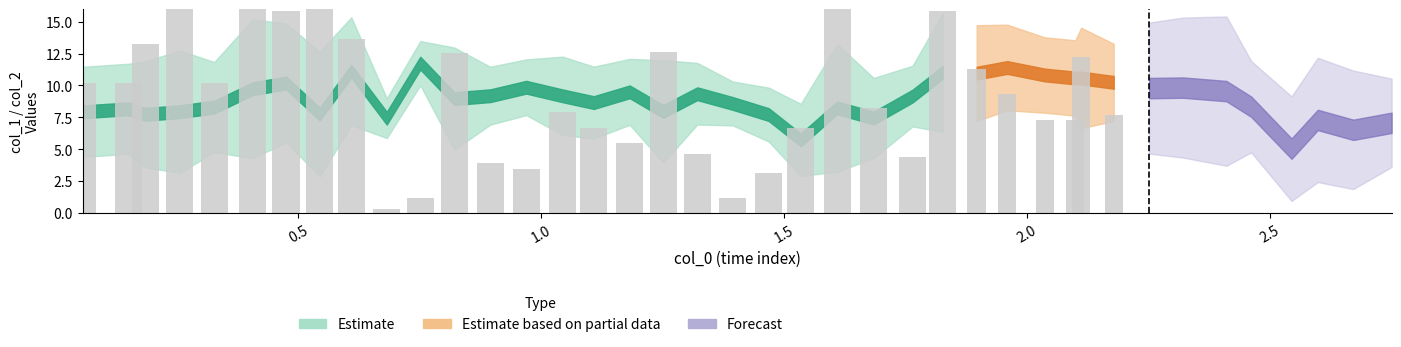

What is the value of the x bar at the 31st from the left?

2.1